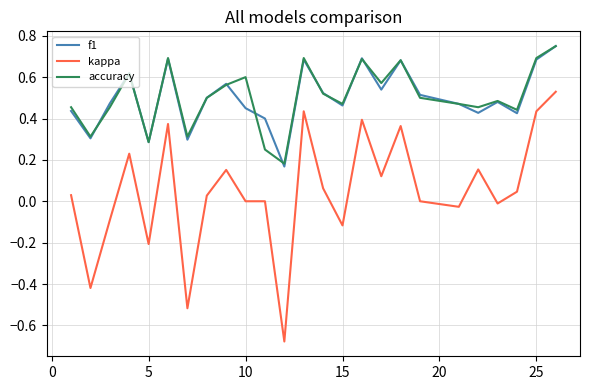

At how many categories does at least one series exceed 0?

25